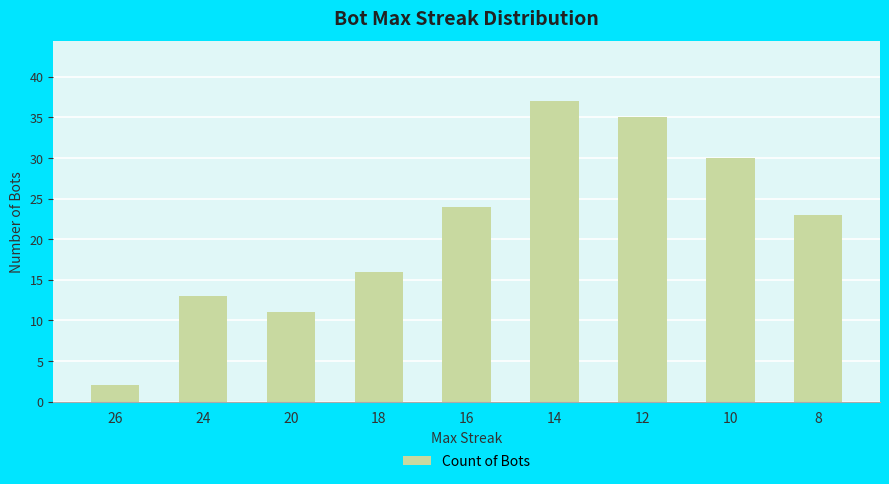

Count the number of categories in the chart.

9